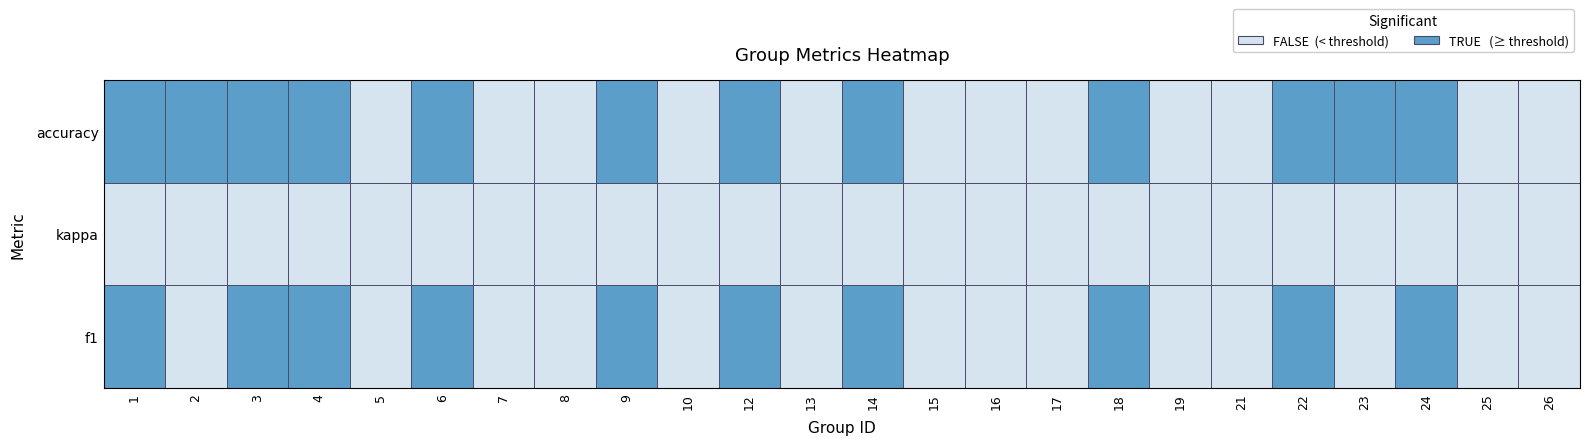

At which category is the sum across all series the highest?

12